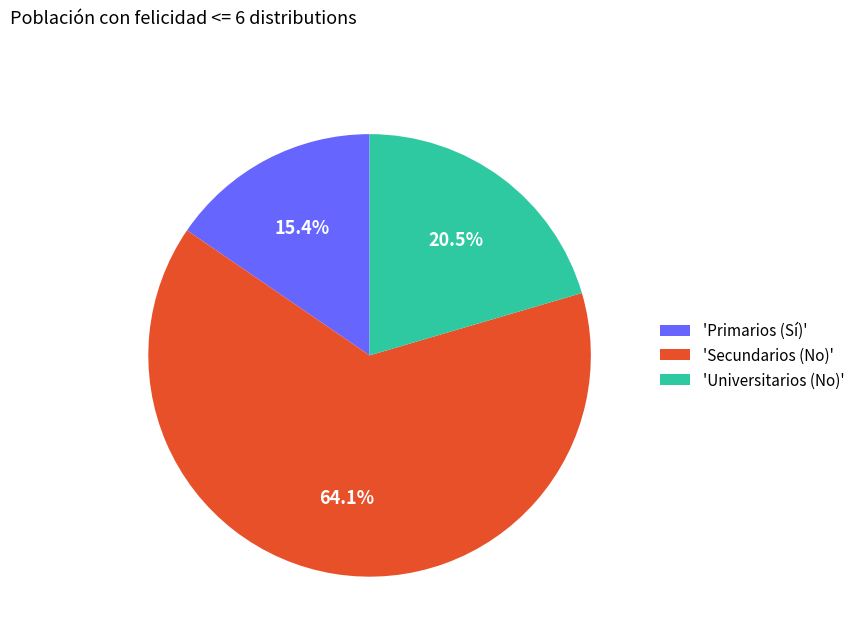

Count the number of slices in the pie.

3